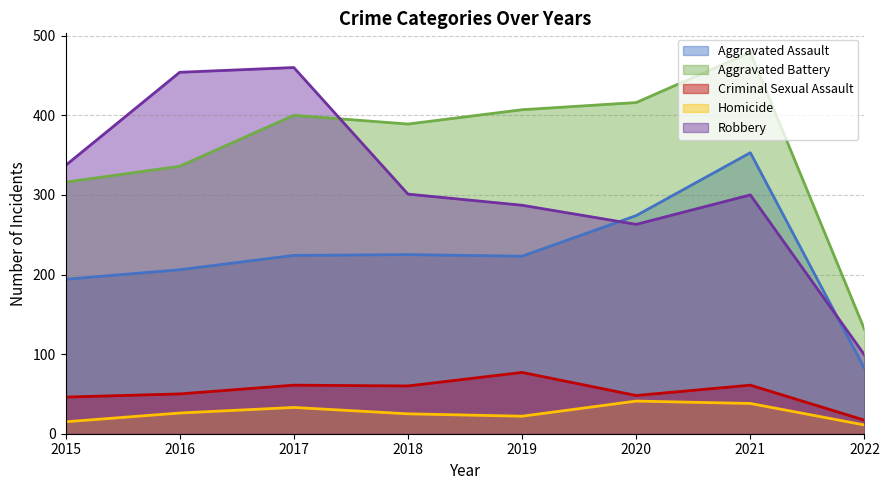

Where does the Homicide series first go above 26?

2017